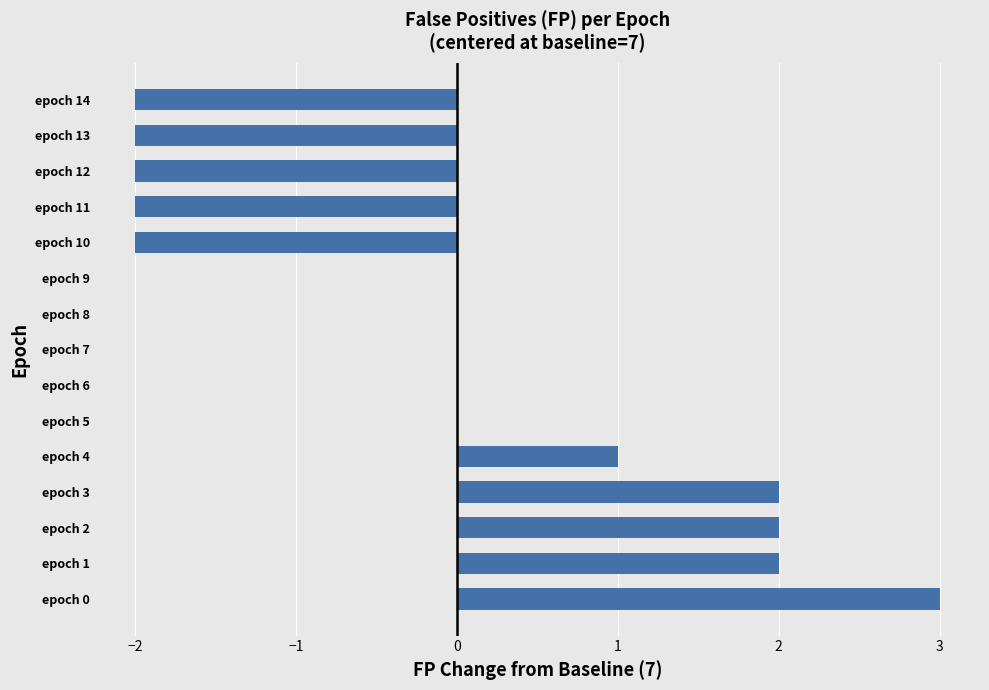

Count the number of categories in the chart.

15